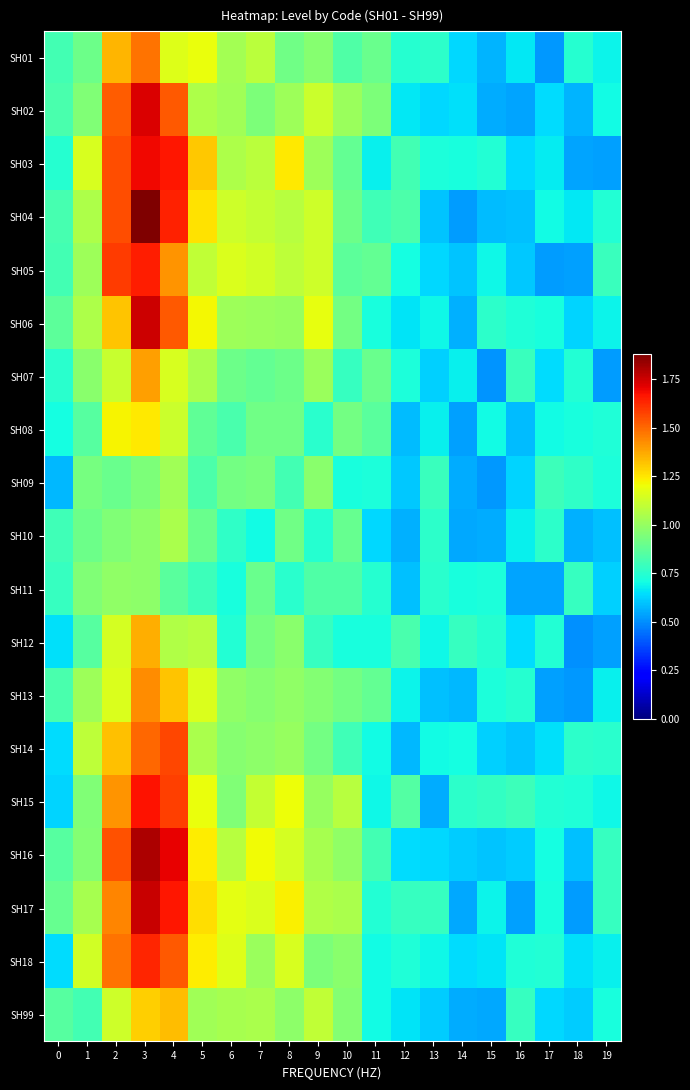

Reading right to left, list all the values displayed in this chart.

SH01: 19=0.7	18=0.7	17=0.5	16=0.7	15=0.6	14=0.6	13=0.8	12=0.7	11=0.9	10=0.8	9=1.0	8=0.9	7=1.1	6=1.0	5=1.2	4=1.2	3=1.5	2=1.3	1=0.9	0=0.8
SH02: 19=0.7	18=0.6	17=0.6	16=0.5	15=0.6	14=0.6	13=0.6	12=0.7	11=0.9	10=1.0	9=1.1	8=1.0	7=0.9	6=1.0	5=1.1	4=1.5	3=1.7	2=1.5	1=1.0	0=0.8
SH03: 19=0.5	18=0.5	17=0.7	16=0.6	15=0.7	14=0.7	13=0.7	12=0.8	11=0.7	10=0.9	9=1.0	8=1.2	7=1.1	6=1.1	5=1.3	4=1.7	3=1.7	2=1.6	1=1.1	0=0.7
SH04: 19=0.7	18=0.7	17=0.7	16=0.6	15=0.6	14=0.5	13=0.6	12=0.8	11=0.8	10=0.9	9=1.1	8=1.1	7=1.1	6=1.1	5=1.3	4=1.6	3=1.9	2=1.6	1=1.1	0=0.8
SH05: 19=0.8	18=0.5	17=0.5	16=0.6	15=0.7	14=0.6	13=0.6	12=0.7	11=0.9	10=0.9	9=1.1	8=1.1	7=1.1	6=1.2	5=1.1	4=1.4	3=1.6	2=1.6	1=1.0	0=0.8
SH06: 19=0.7	18=0.6	17=0.7	16=0.7	15=0.8	14=0.6	13=0.7	12=0.7	11=0.7	10=0.9	9=1.2	8=1.0	7=1.0	6=1.0	5=1.2	4=1.5	3=1.7	2=1.3	1=1.1	0=0.9
SH07: 19=0.5	18=0.7	17=0.6	16=0.8	15=0.5	14=0.7	13=0.6	12=0.7	11=0.9	10=0.8	9=1.0	8=0.9	7=0.9	6=0.9	5=1.0	4=1.1	3=1.4	2=1.1	1=1.0	0=0.8
SH08: 19=0.7	18=0.7	17=0.7	16=0.6	15=0.7	14=0.5	13=0.7	12=0.6	11=0.9	10=0.9	9=0.8	8=0.9	7=0.9	6=0.8	5=0.9	4=1.1	3=1.2	2=1.2	1=0.9	0=0.7
SH09: 19=0.7	18=0.8	17=0.8	16=0.6	15=0.5	14=0.6	13=0.8	12=0.6	11=0.7	10=0.7	9=1.0	8=0.8	7=0.9	6=0.9	5=0.8	4=1.0	3=0.9	2=0.9	1=0.9	0=0.6
SH10: 19=0.6	18=0.6	17=0.8	16=0.7	15=0.6	14=0.5	13=0.8	12=0.6	11=0.6	10=0.9	9=0.7	8=0.9	7=0.7	6=0.8	5=0.9	4=1.0	3=1.0	2=0.9	1=0.9	0=0.8
SH11: 19=0.6	18=0.8	17=0.5	16=0.5	15=0.7	14=0.7	13=0.8	12=0.6	11=0.7	10=0.8	9=0.8	8=0.7	7=0.9	6=0.7	5=0.8	4=0.9	3=1.0	2=1.0	1=0.9	0=0.8
SH12: 19=0.5	18=0.5	17=0.7	16=0.6	15=0.7	14=0.8	13=0.7	12=0.8	11=0.7	10=0.7	9=0.8	8=1.0	7=0.9	6=0.7	5=1.1	4=1.1	3=1.4	2=1.1	1=0.9	0=0.6
SH13: 19=0.7	18=0.5	17=0.5	16=0.7	15=0.7	14=0.6	13=0.6	12=0.7	11=0.9	10=0.9	9=1.0	8=1.0	7=1.0	6=1.0	5=1.2	4=1.3	3=1.4	2=1.2	1=1.0	0=0.8
SH14: 19=0.8	18=0.8	17=0.7	16=0.6	15=0.6	14=0.7	13=0.7	12=0.6	11=0.7	10=0.8	9=0.9	8=1.0	7=1.0	6=1.0	5=1.0	4=1.6	3=1.5	2=1.3	1=1.1	0=0.6
SH15: 19=0.7	18=0.7	17=0.7	16=0.8	15=0.8	14=0.8	13=0.6	12=0.9	11=0.7	10=1.1	9=1.0	8=1.2	7=1.1	6=1.0	5=1.2	4=1.6	3=1.7	2=1.4	1=1.0	0=0.6
SH16: 19=0.8	18=0.6	17=0.7	16=0.6	15=0.6	14=0.6	13=0.6	12=0.6	11=0.8	10=1.0	9=1.0	8=1.1	7=1.2	6=1.1	5=1.2	4=1.7	3=1.8	2=1.5	1=1.0	0=0.9
SH17: 19=0.8	18=0.5	17=0.7	16=0.5	15=0.7	14=0.5	13=0.8	12=0.8	11=0.7	10=1.0	9=1.1	8=1.2	7=1.2	6=1.2	5=1.3	4=1.7	3=1.8	2=1.4	1=1.0	0=0.9
SH18: 19=0.7	18=0.6	17=0.7	16=0.7	15=0.7	14=0.6	13=0.7	12=0.7	11=0.7	10=1.0	9=0.9	8=1.1	7=1.0	6=1.2	5=1.2	4=1.5	3=1.6	2=1.5	1=1.1	0=0.6
SH99: 19=0.7	18=0.6	17=0.6	16=0.8	15=0.5	14=0.6	13=0.6	12=0.7	11=0.7	10=1.0	9=1.1	8=1.0	7=1.0	6=1.0	5=1.0	4=1.3	3=1.3	2=1.1	1=0.8	0=0.9